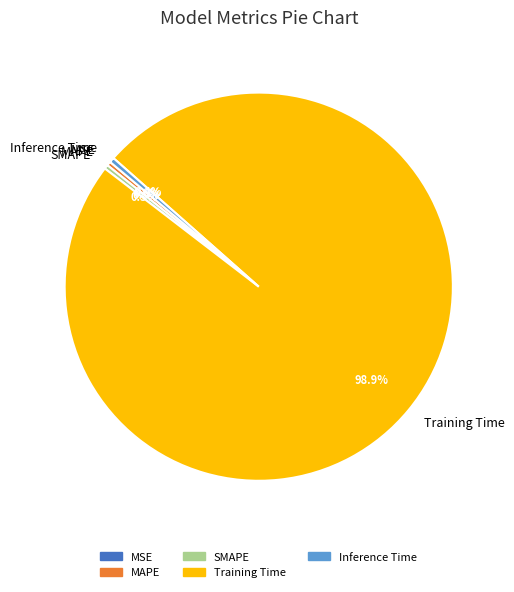

Is there any slice that represents more than half of the pie?

Yes